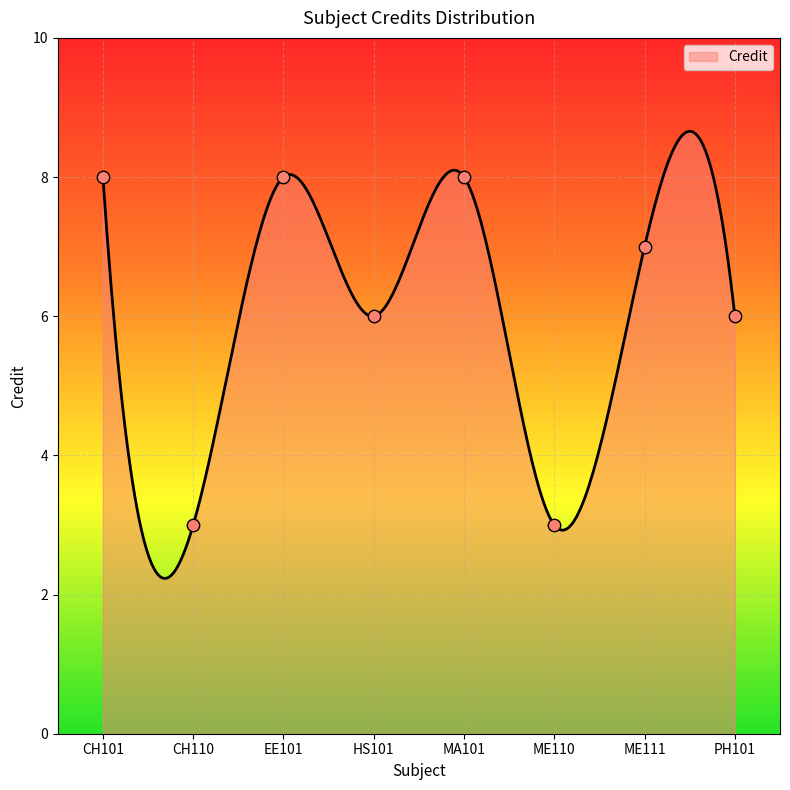

What is the change in value from CH101 to ME111?

-1